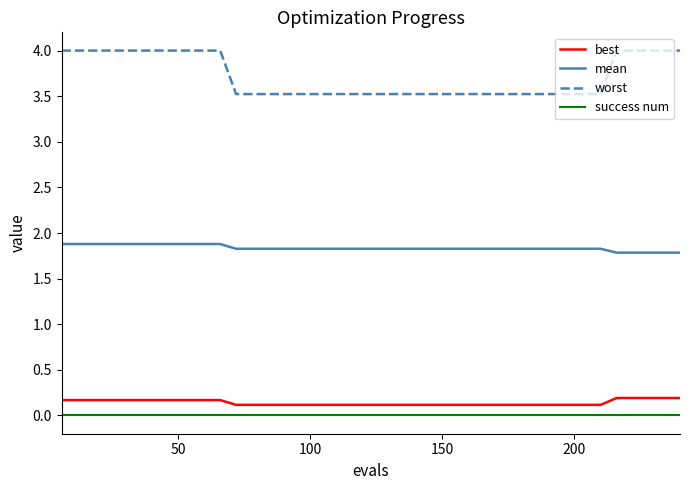

Which series has the largest total across all categories?

worst